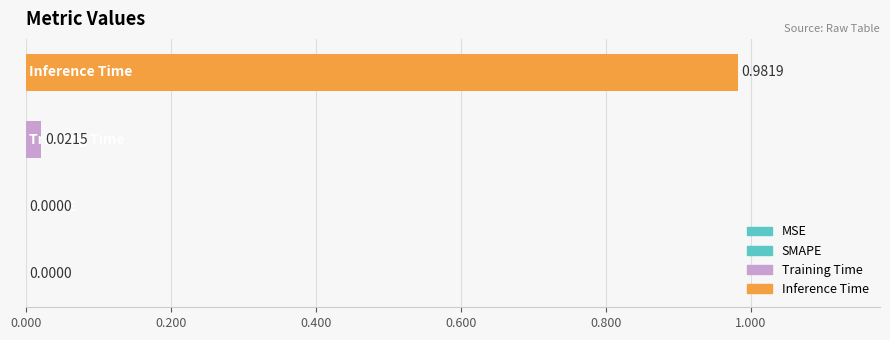

What is the difference between the maximum and minimum values?

1.0